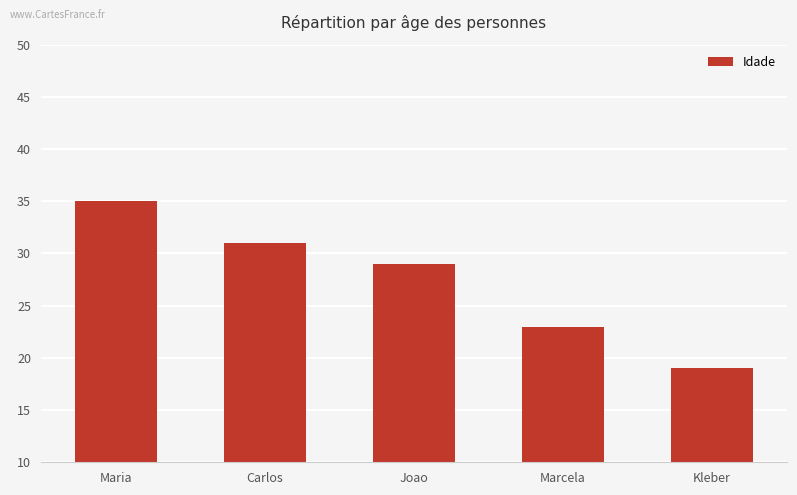

Which has a higher value, Joao or Carlos?

Carlos